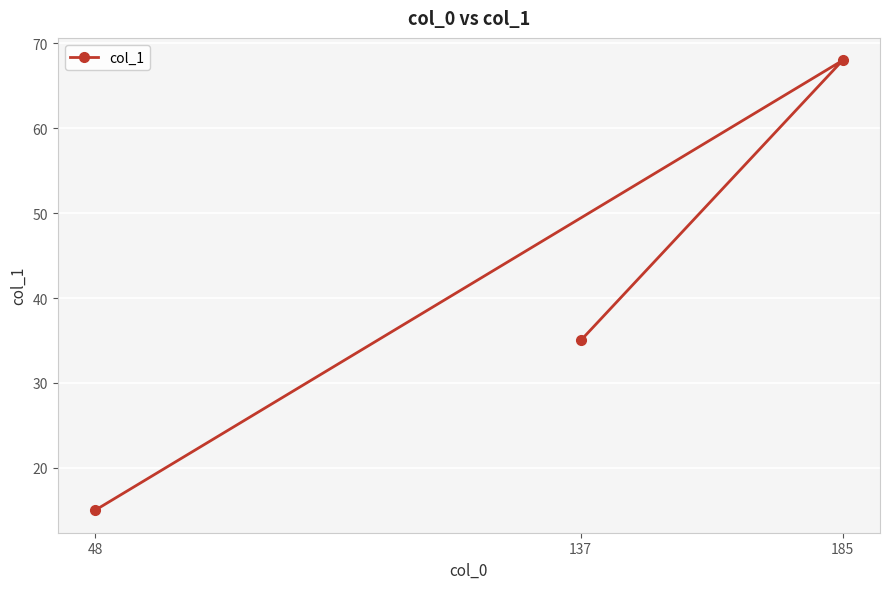

At which label does the data first exceed 35?

185